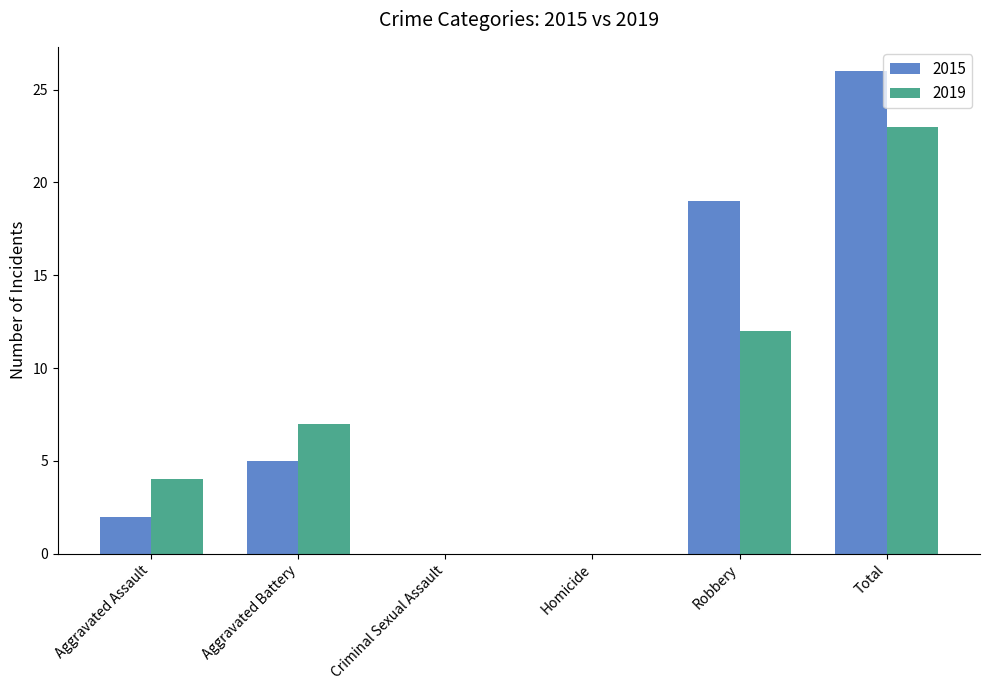

True or false: 2015 has a value of 0 at Homicide.

True